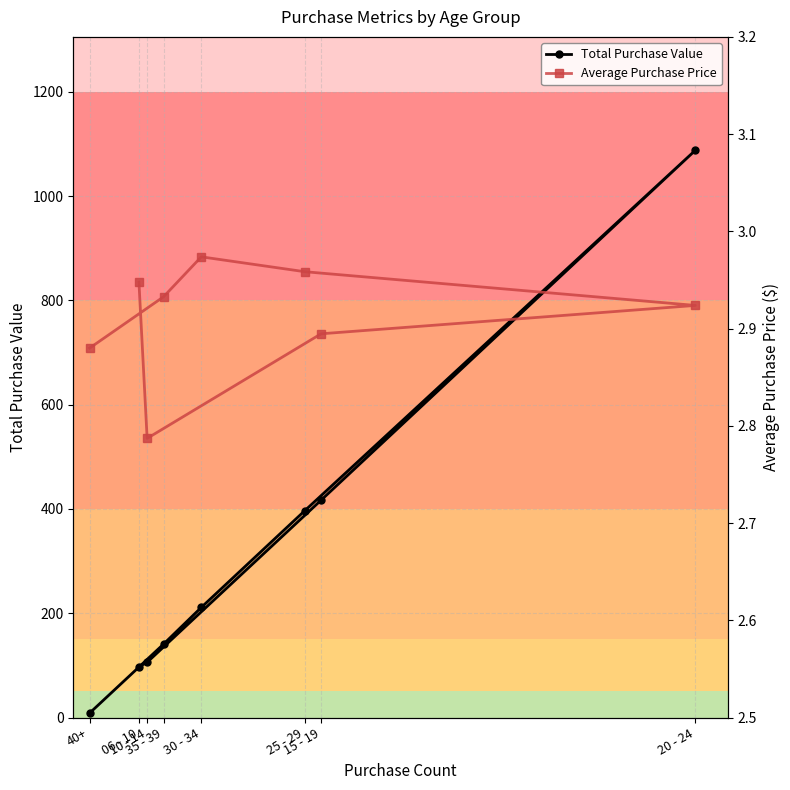

True or false: Total Purchase Value and Average Purchase Price intersect in this chart.

False